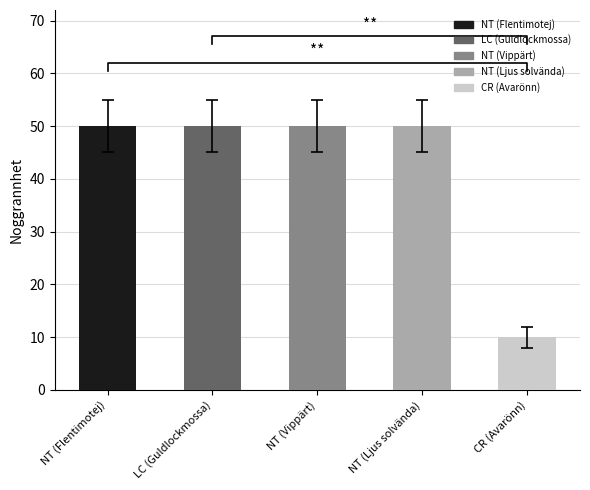

Reading left to right, extract all data points from this chart.

NT (Flentimotej)=50	LC (Guldlockmossa)=50	NT (Vippärt)=50	NT (Ljus solvända)=50	CR (Avarönn)=10